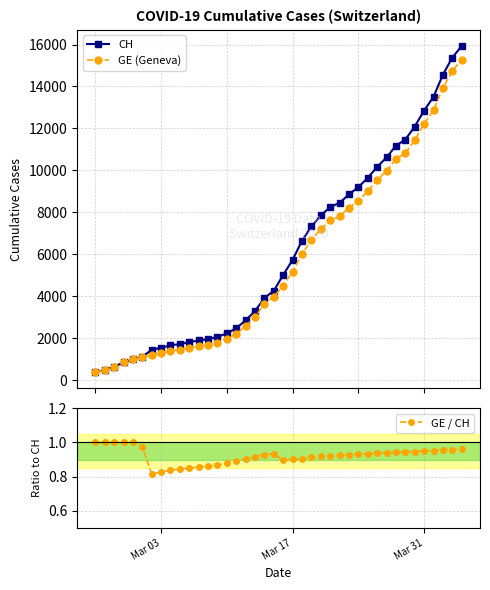

Which series has the largest total across all categories?

CH